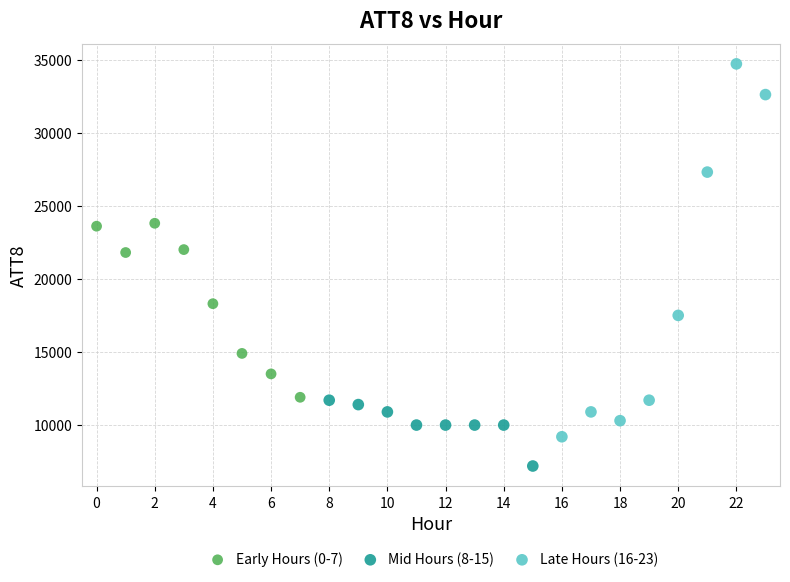

What are all the series names shown in the legend?

Early Hours (0-7), Mid Hours (8-15), Late Hours (16-23)